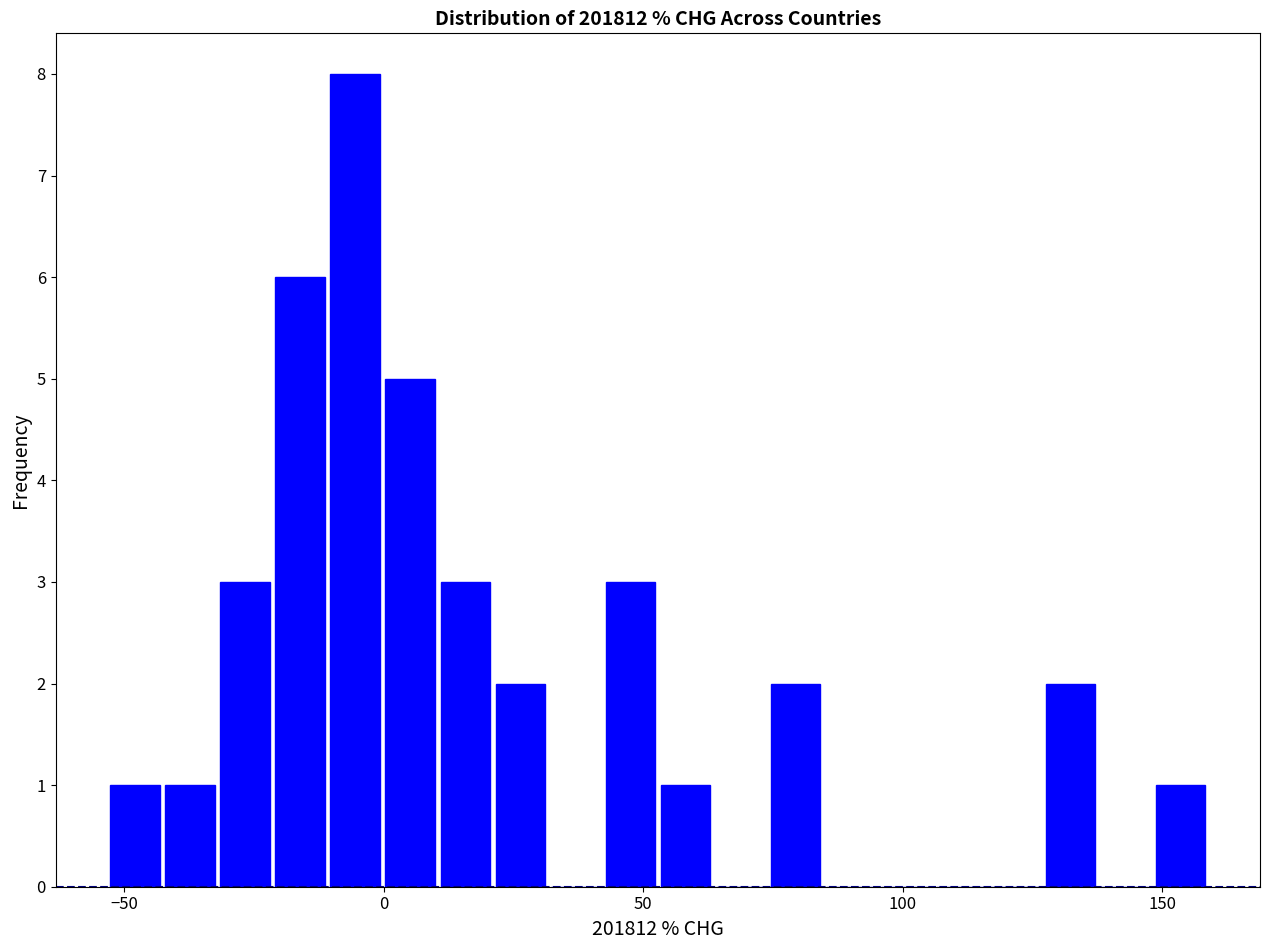

Read against the x-axis, roughly where is the centre of the tallest bar?

-5